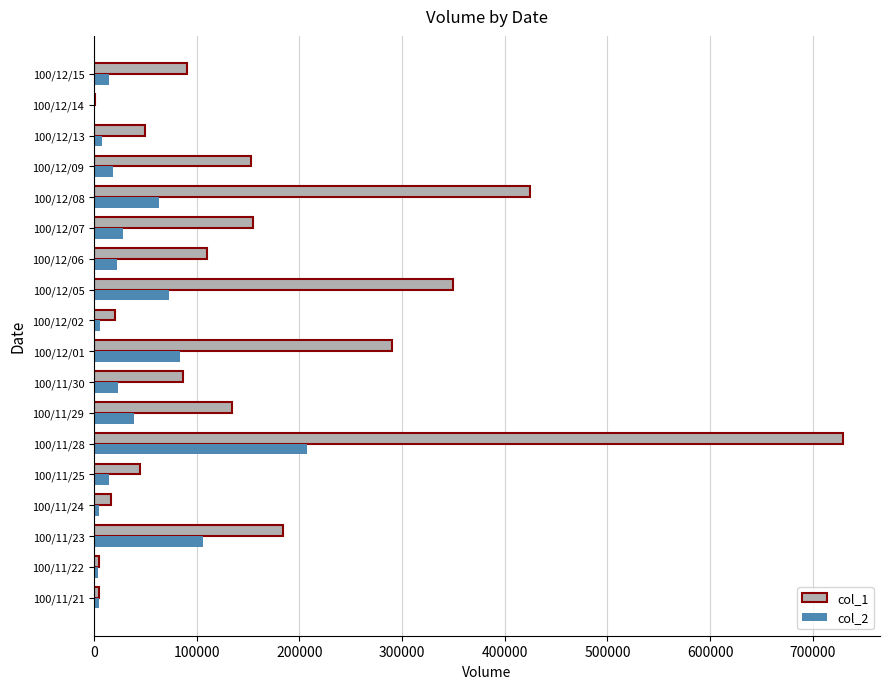

Which category has the highest value across all series?

100/11/28